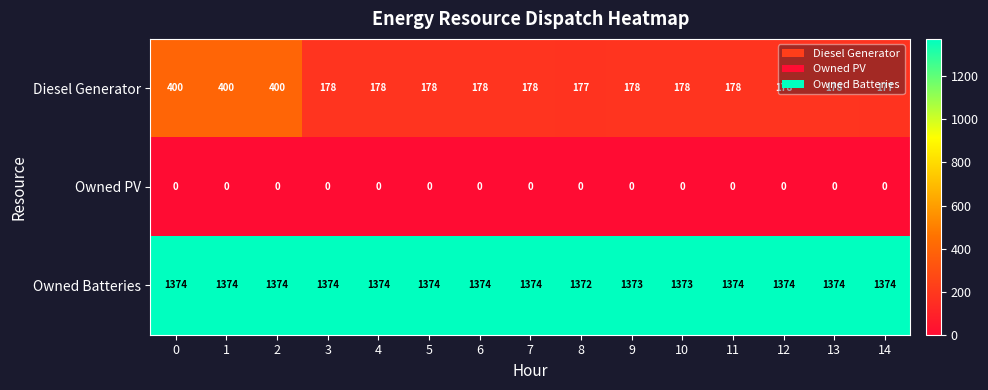

The value of Owned Batteries at 2 is 701. True or false?

False